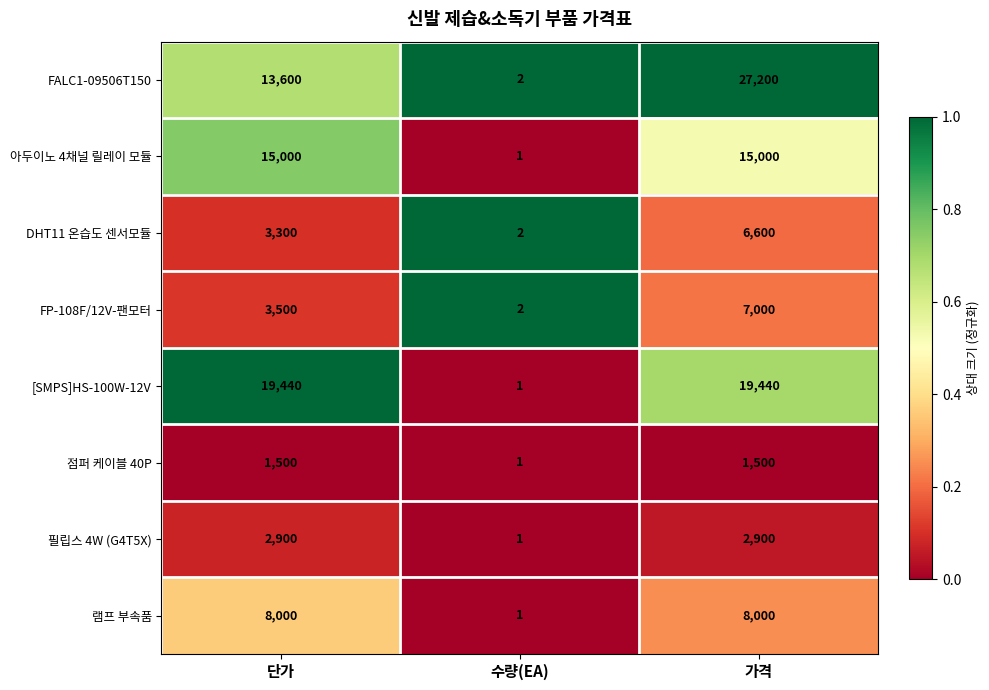

What is the difference between the highest and lowest values at 가격?

25700